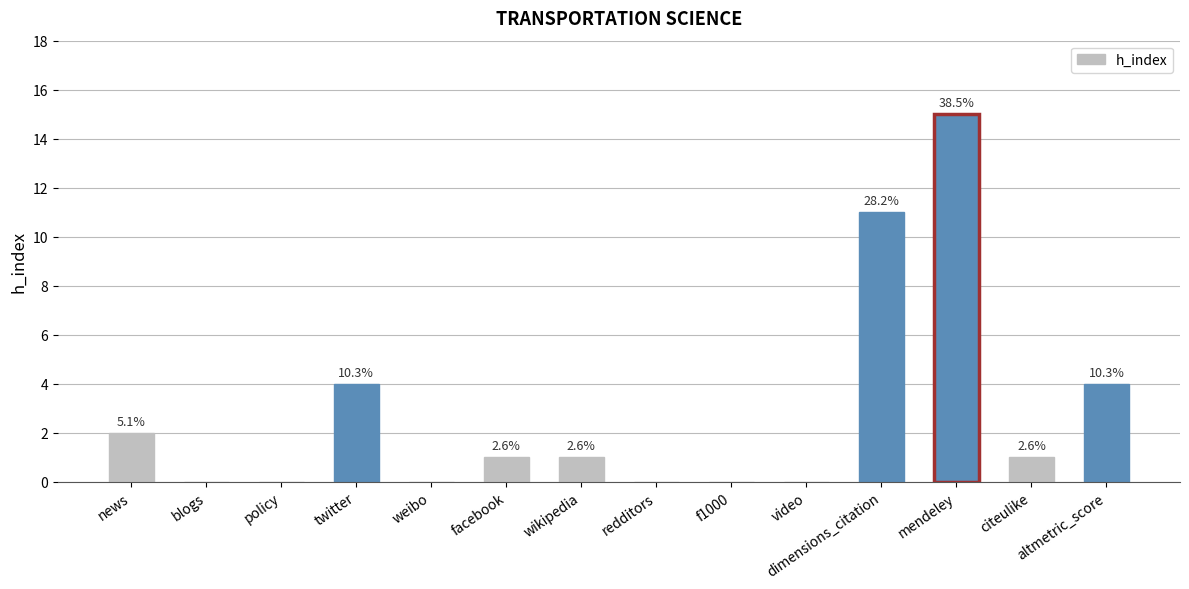

What is the approximate value at news?

2